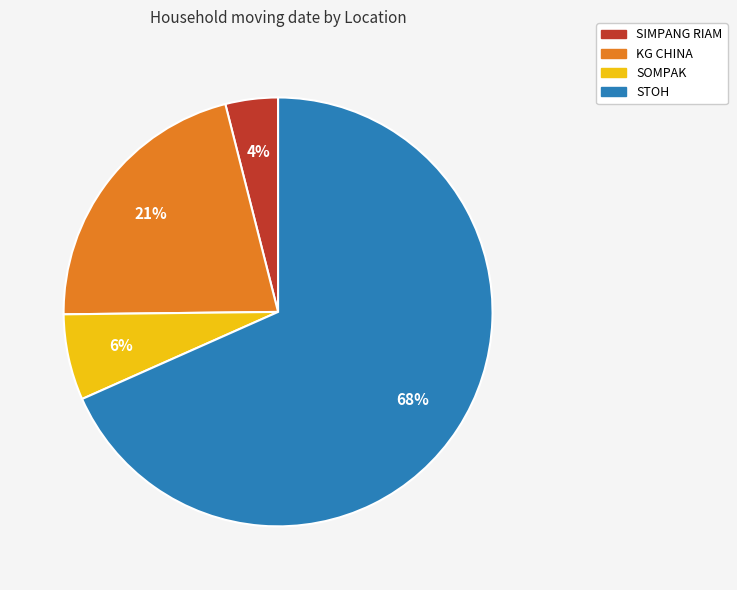

Which category has the smallest portion of the pie?

SIMPANG RIAM